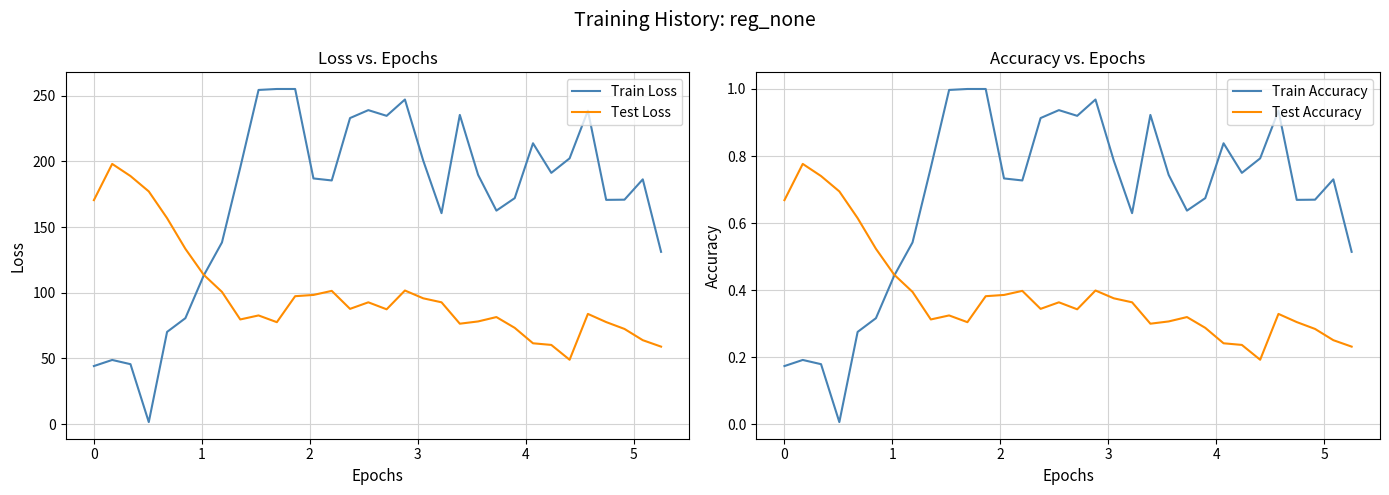

What is the minimum value for Test Loss?

49.0